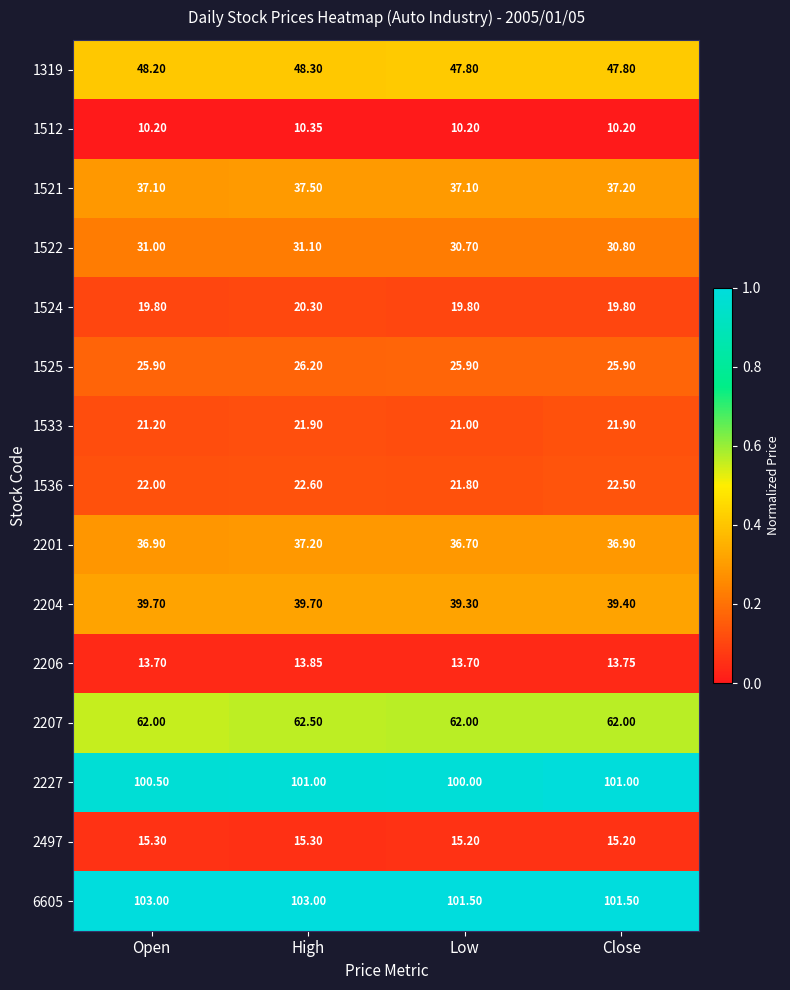

At which category is the sum across all series the highest?

High